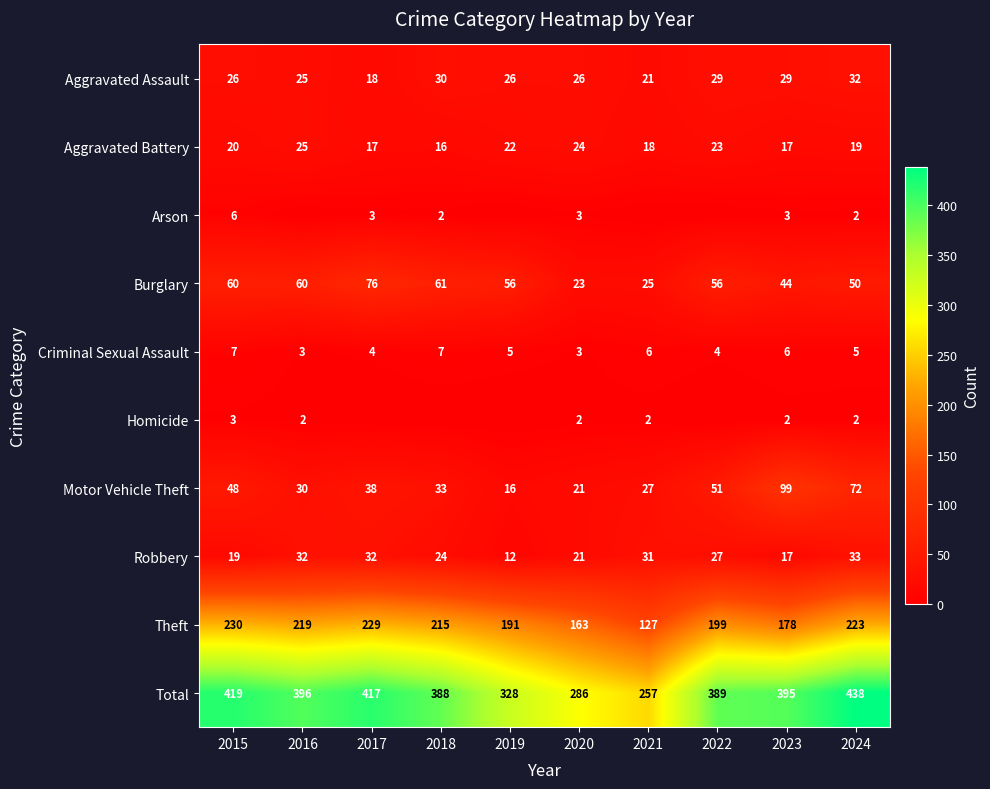

What is the difference between the second highest and second lowest values in the Criminal Sexual Assault series?

4